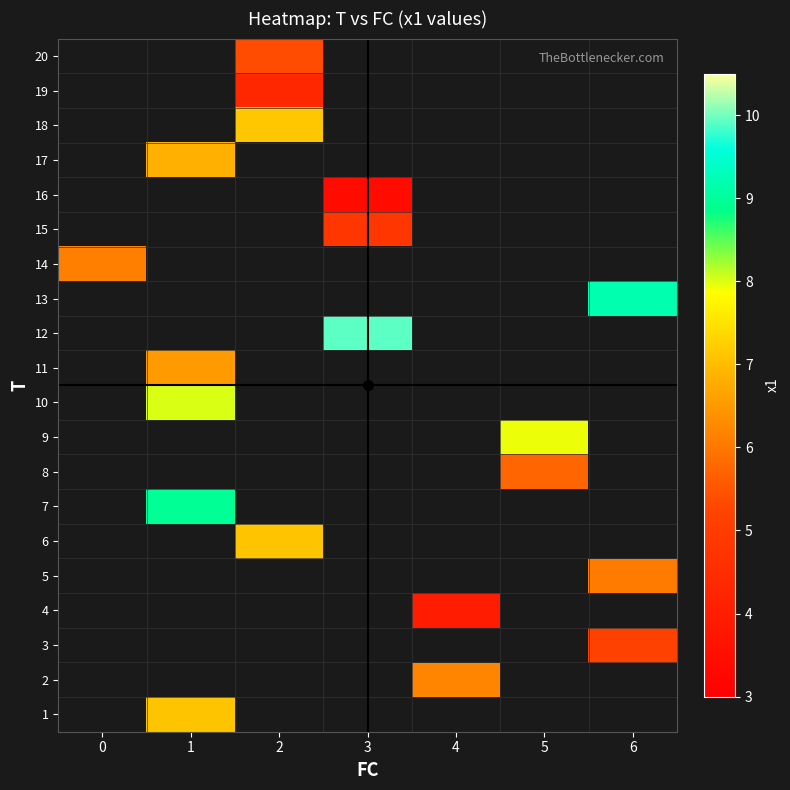

How many distinct data groups are displayed?

20